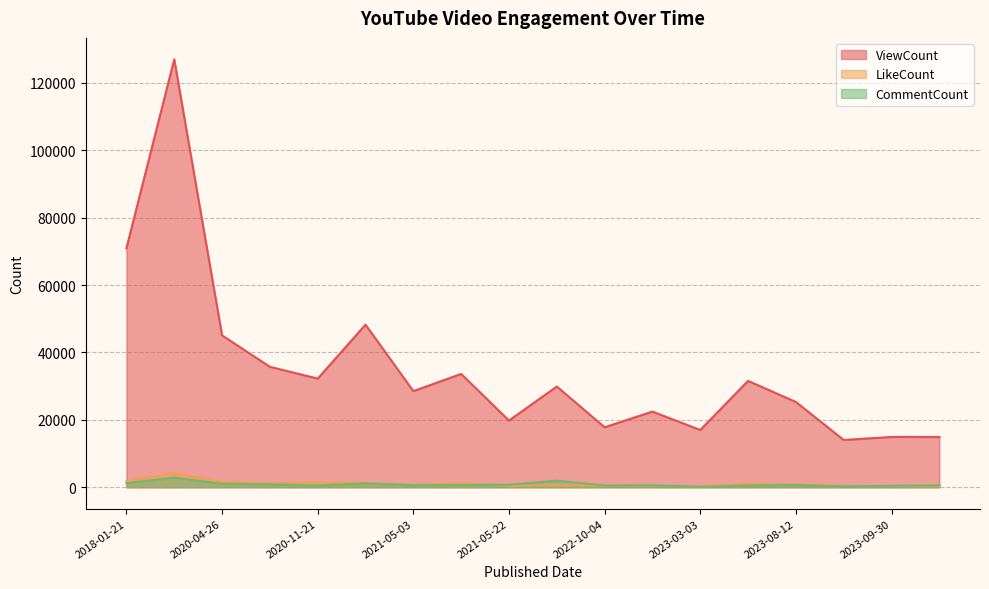

At how many categories does at least one series exceed 85913?

1